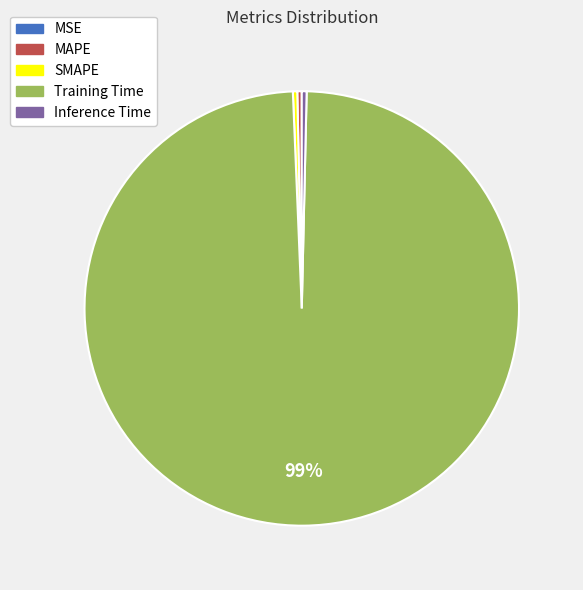

What is the majority slice?

Training Time